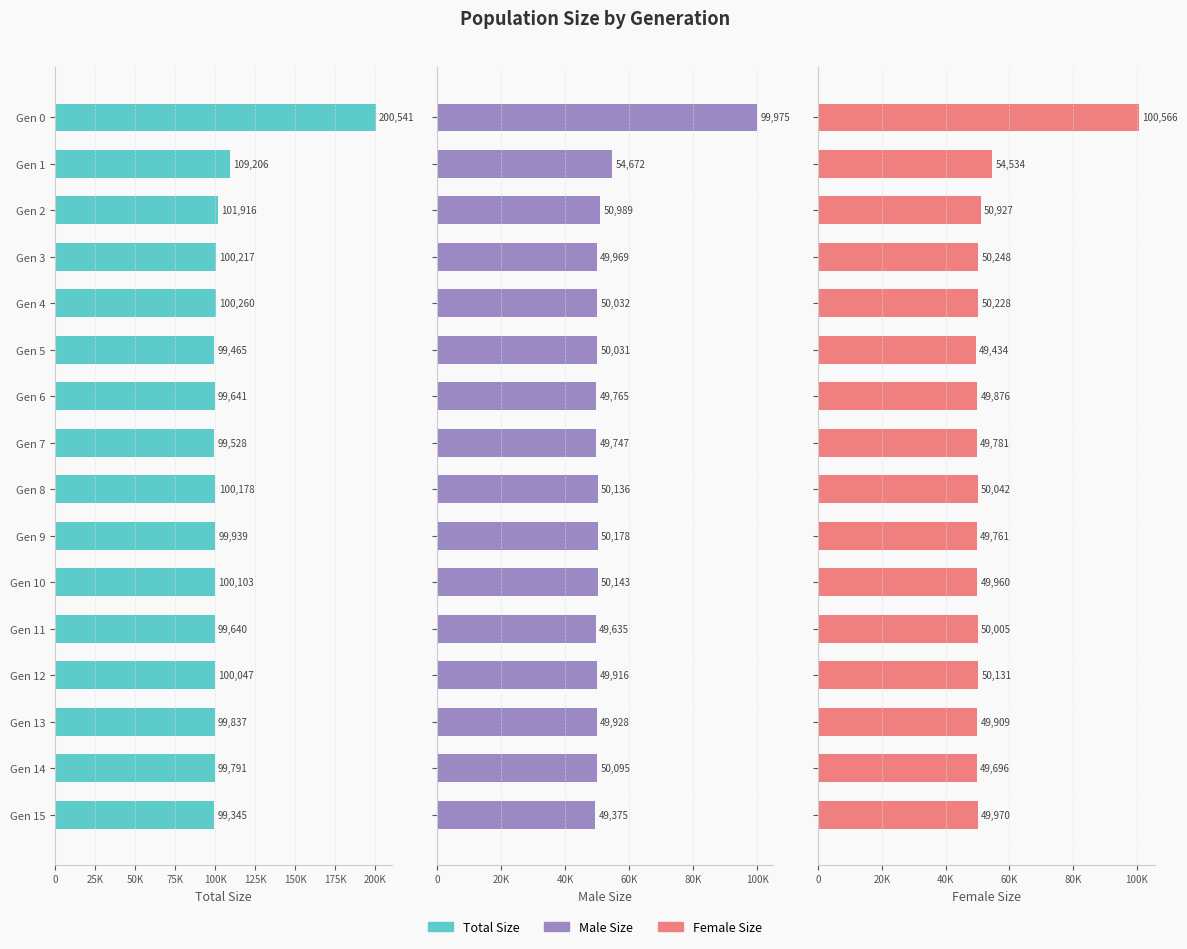

The female_size series shows 50005 at Gen 11. True or false?

True